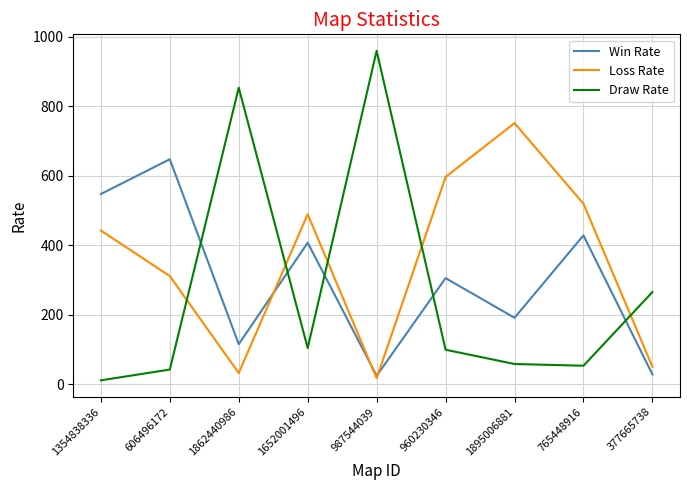

The value of Win Rate at 1652001496 is 407. True or false?

True